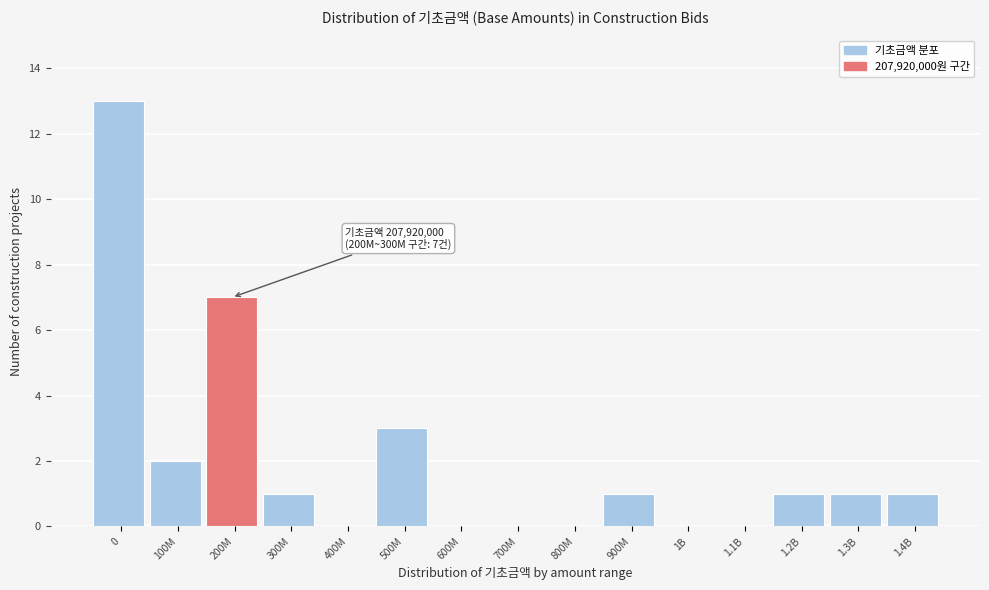

Reading left to right, extract all data points from this chart.

0=13	100M=2	200M=7	300M=1	400M=0	500M=3	600M=0	700M=0	800M=0	900M=1	1B=0	1.1B=0	1.2B=1	1.3B=1	1.4B=1